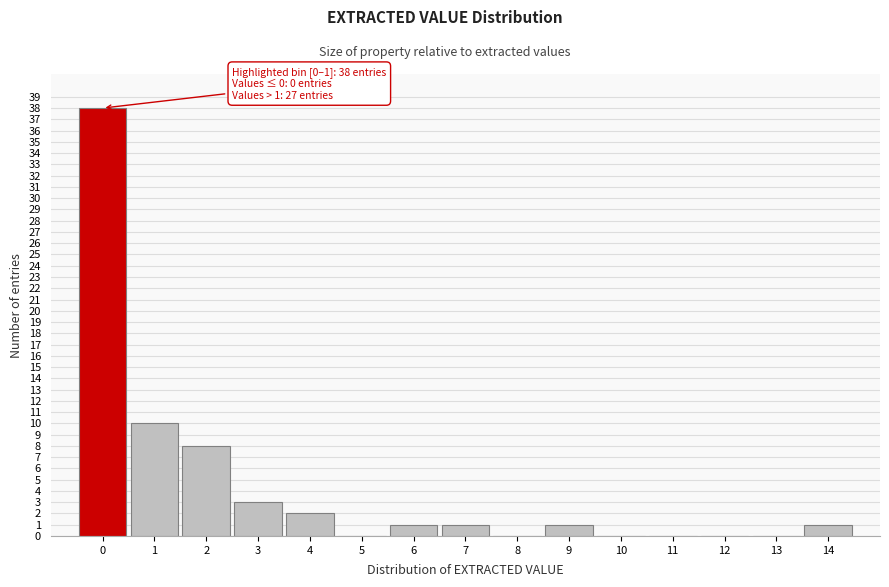

Reading right to left, extract all data points from this chart.

14=1	13=0	12=0	11=0	10=0	9=1	8=0	7=1	6=1	5=0	4=2	3=3	2=8	1=10	0=38